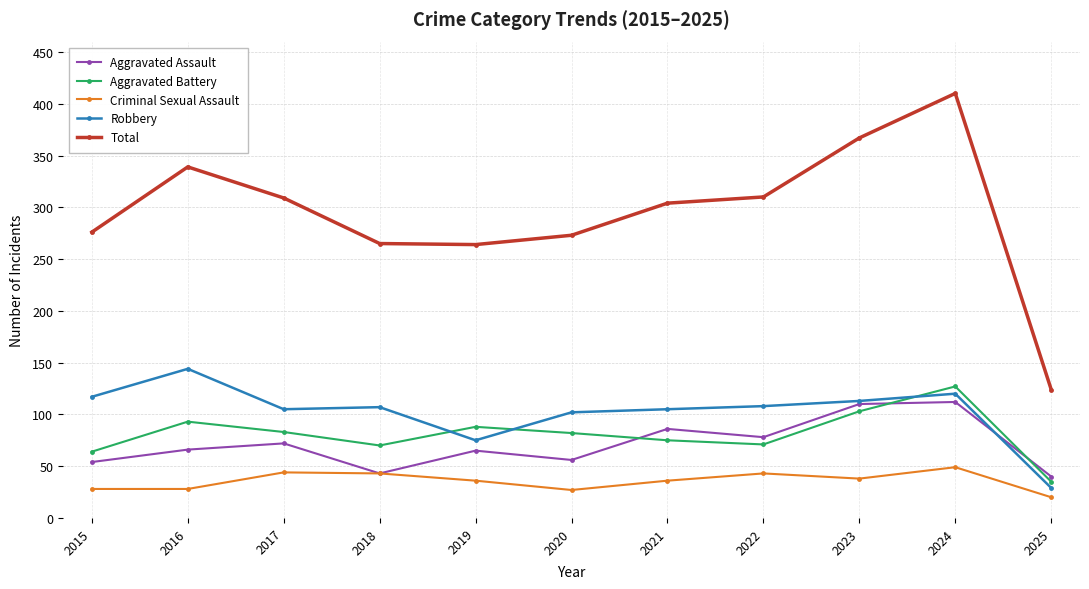

Rank the series at 2017 from lowest to highest value.

Criminal Sexual Assault, Aggravated Assault, Aggravated Battery, Robbery, Total